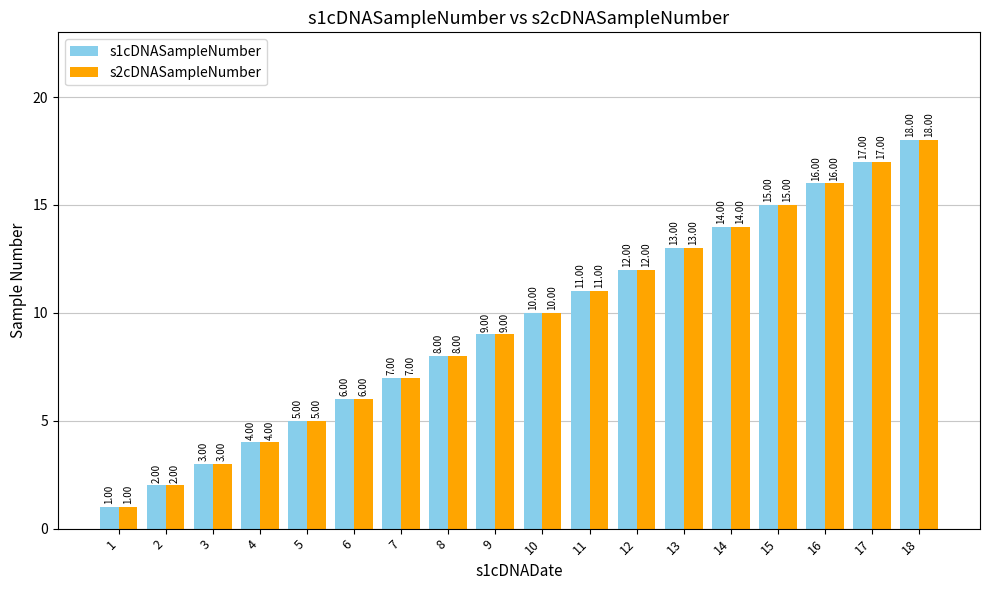

What is the maximum value shown in the chart?

18